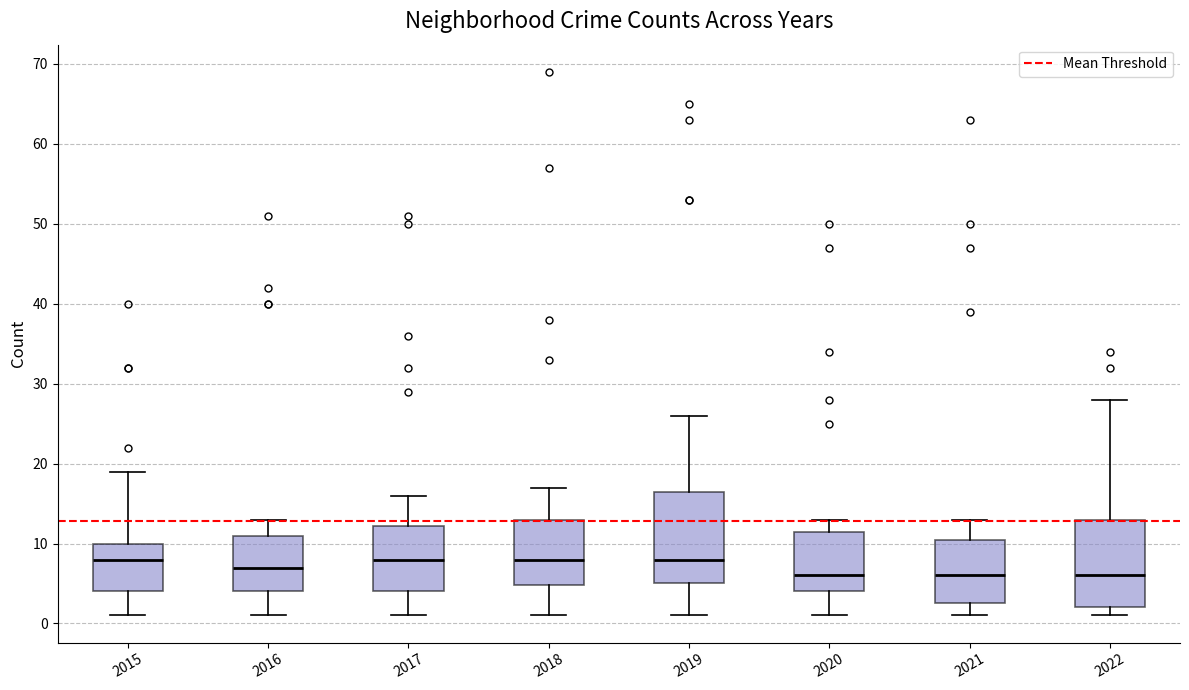

Where does the median line of the box at x = 2017 sit on the y-axis? The values are not printed on the chart, so give them approximately, as read against the axis.

8